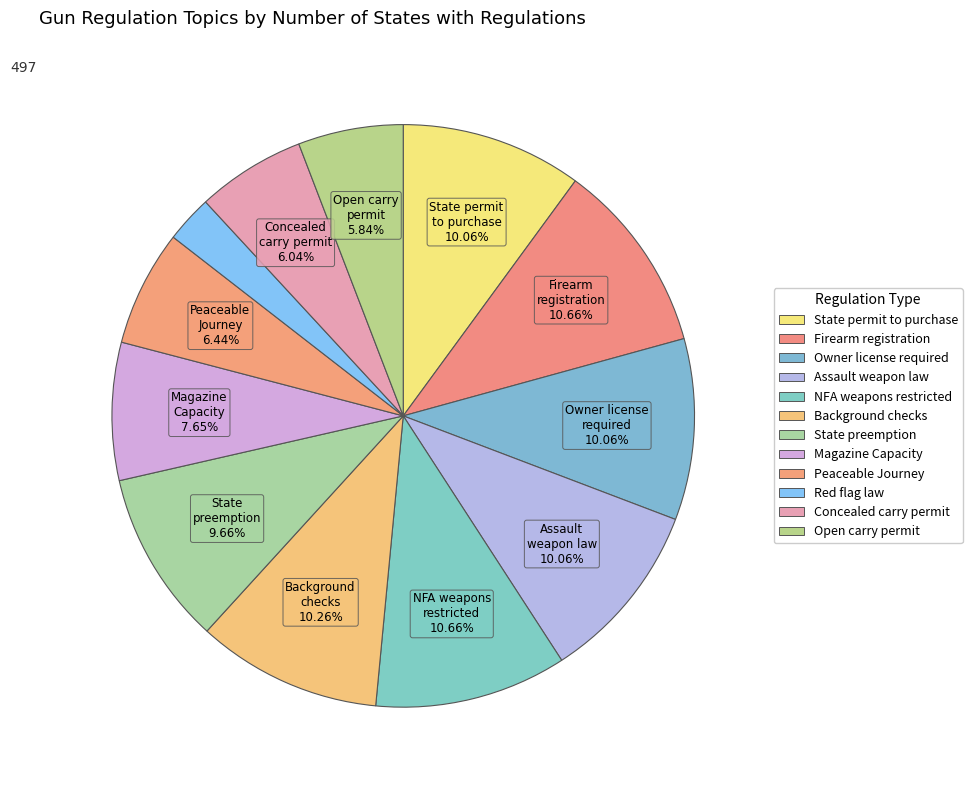

To the nearest percent, what is the difference between the largest and smallest slice percentages?

8%